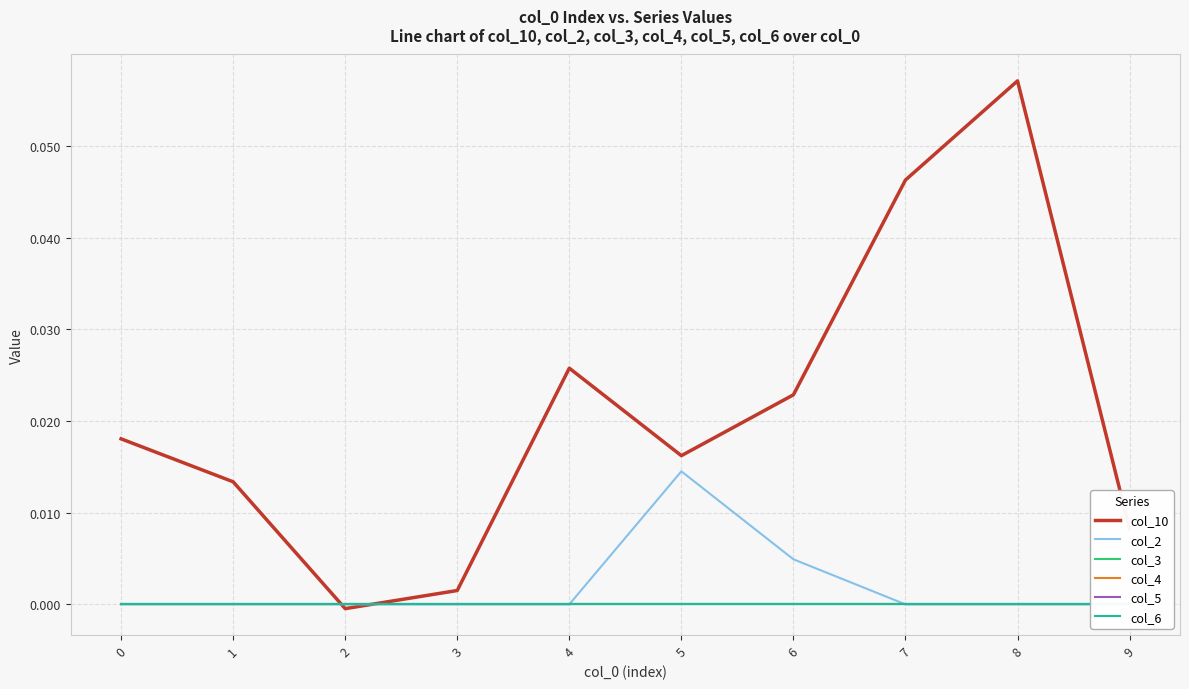

Which series changed the most between 0 and 2?

col_10